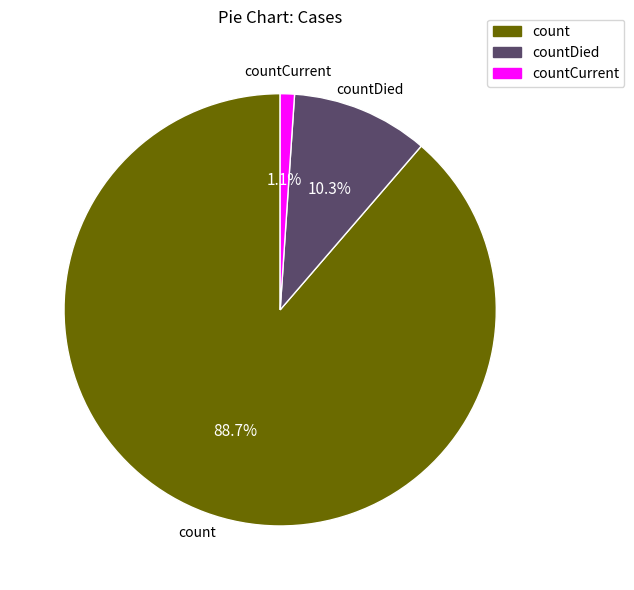

Approximately how many times larger is the value at countCurrent compared to countDied?

0.1